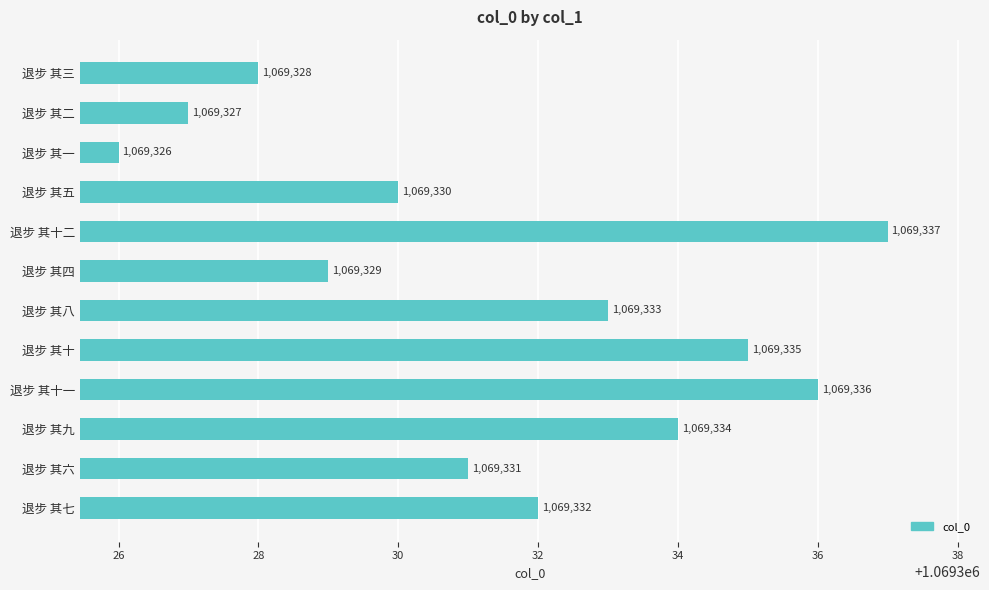

The value at 退步 其二 is 1069327. True or false?

True